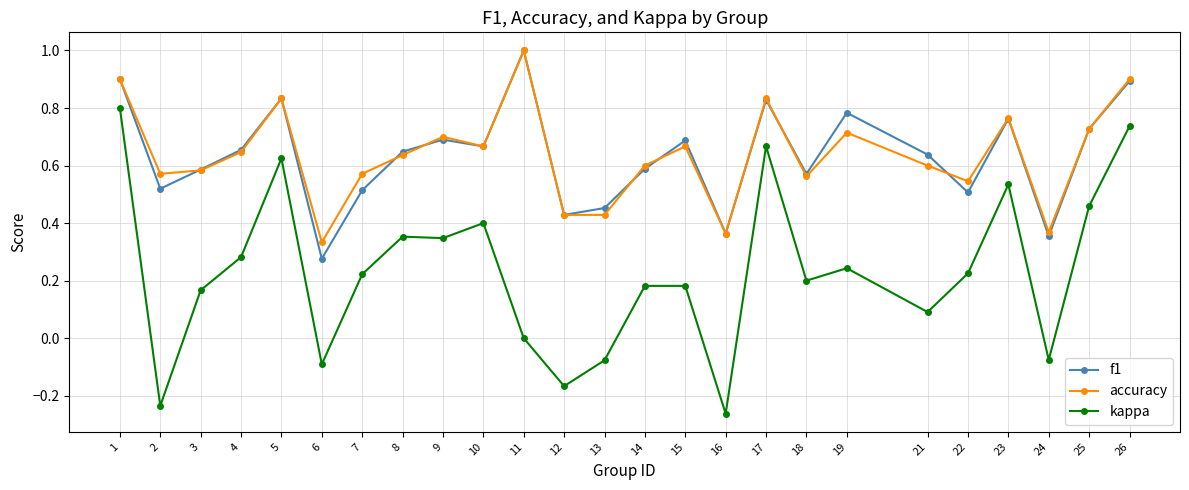

Is the value of f1 at 15 greater than the value of accuracy at 4?

Yes